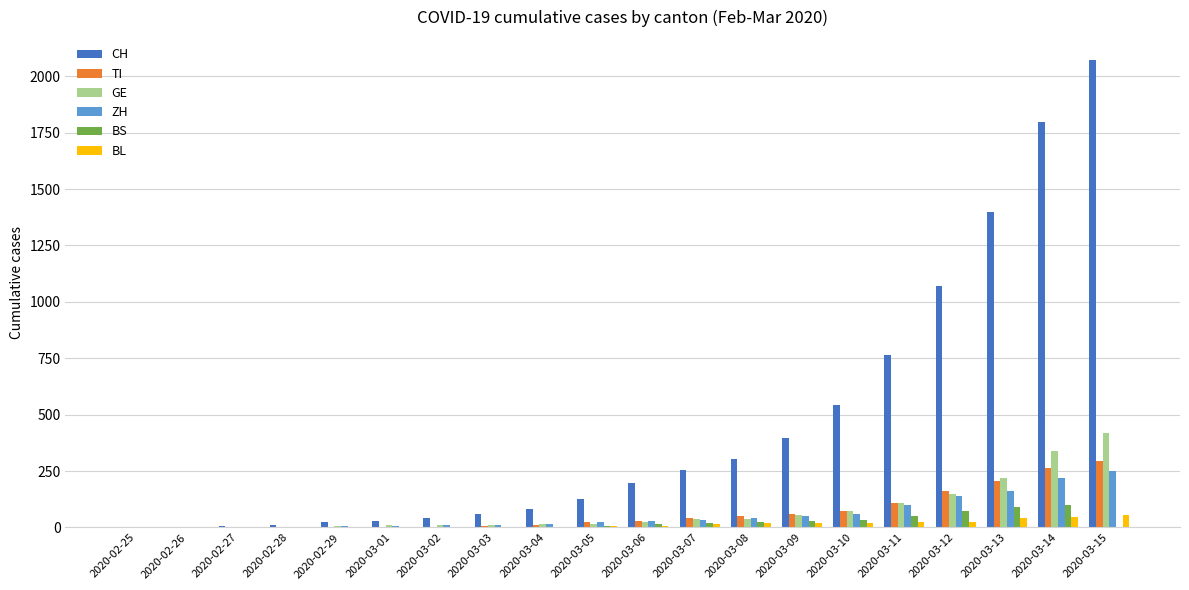

Which series has the largest total across all categories?

CH